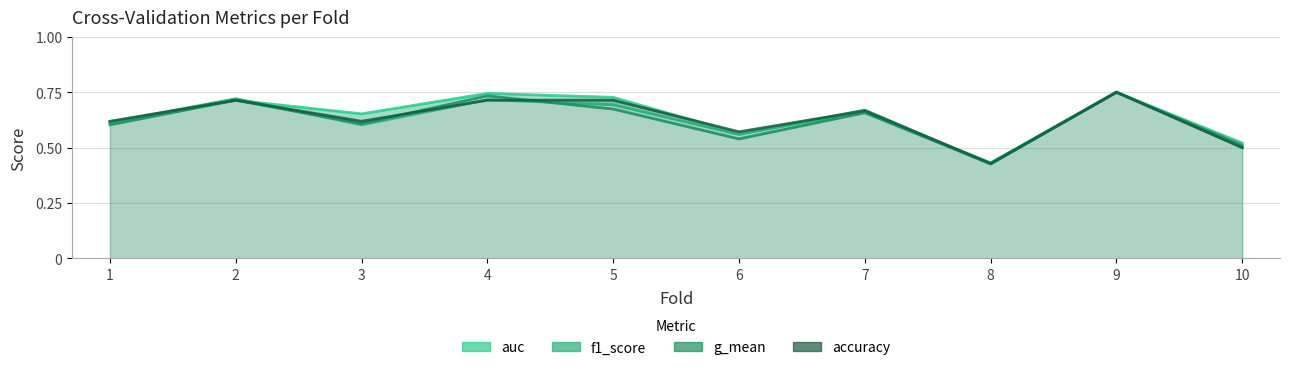

True or false: f1_score has a value of 0.8 at 6.

False